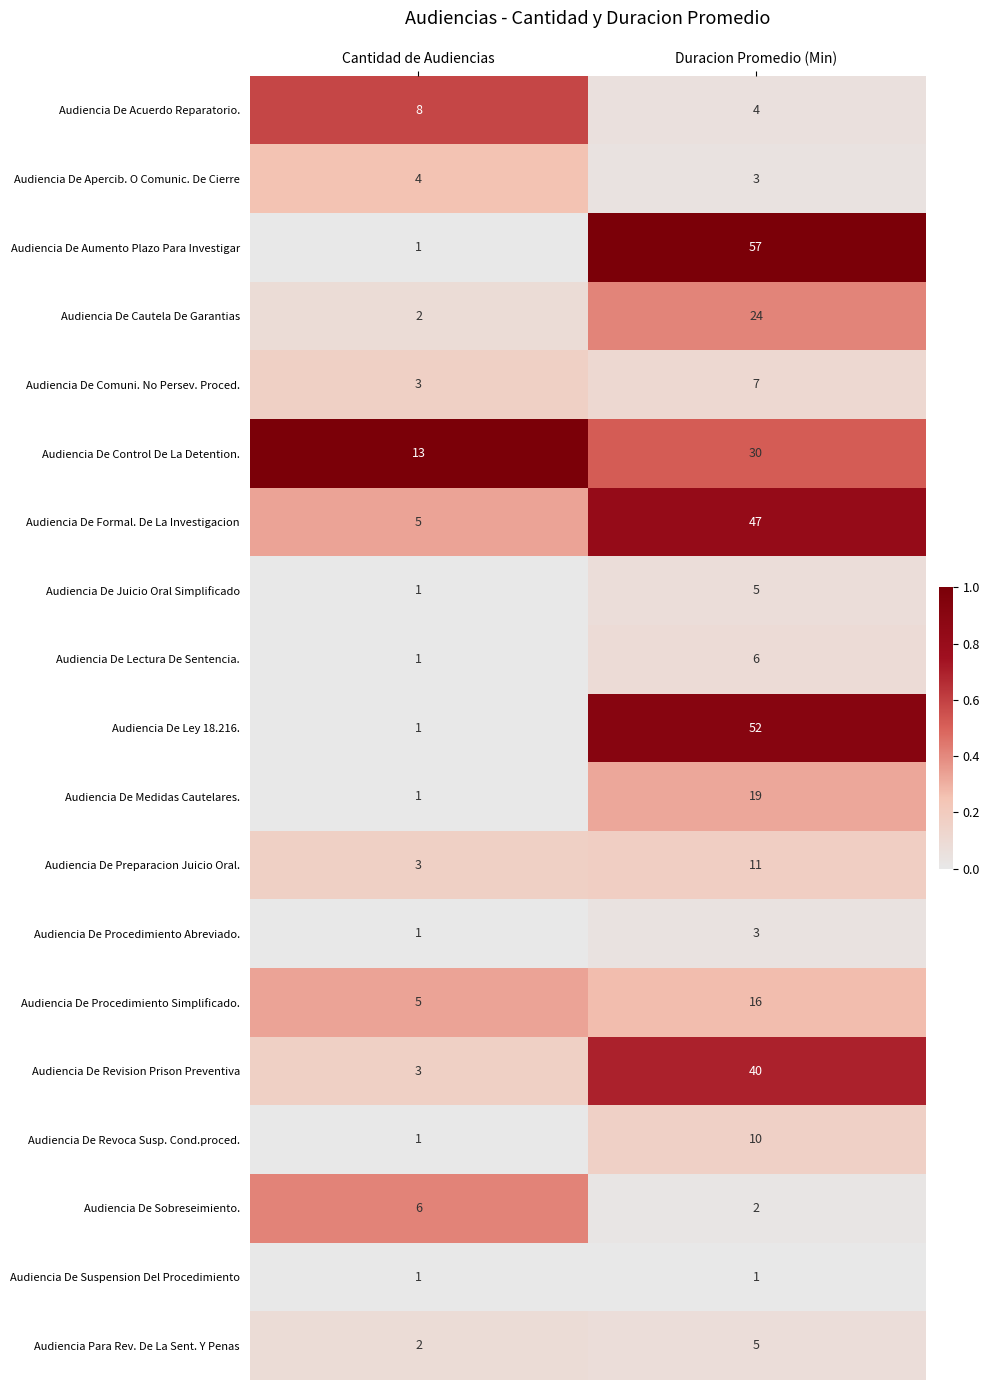

Rank the categories by Audiencia De Comuni. No Persev. Proced. value from highest to lowest.

Duracion Promedio (Min), Cantidad de Audiencias